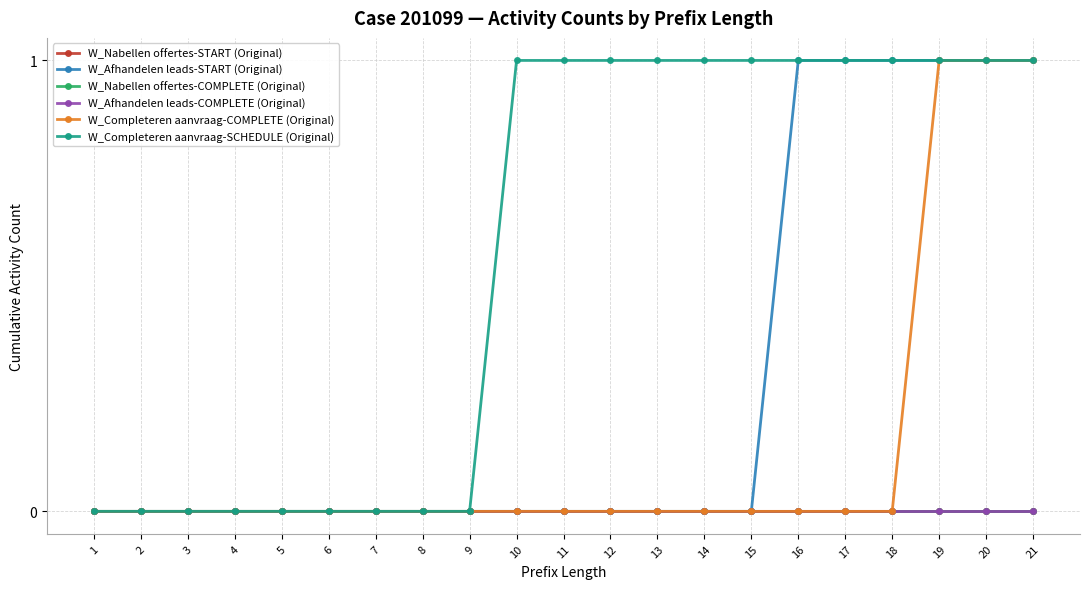

Which series has the largest range (max minus min)?

W_Afhandelen leads-START (Original)